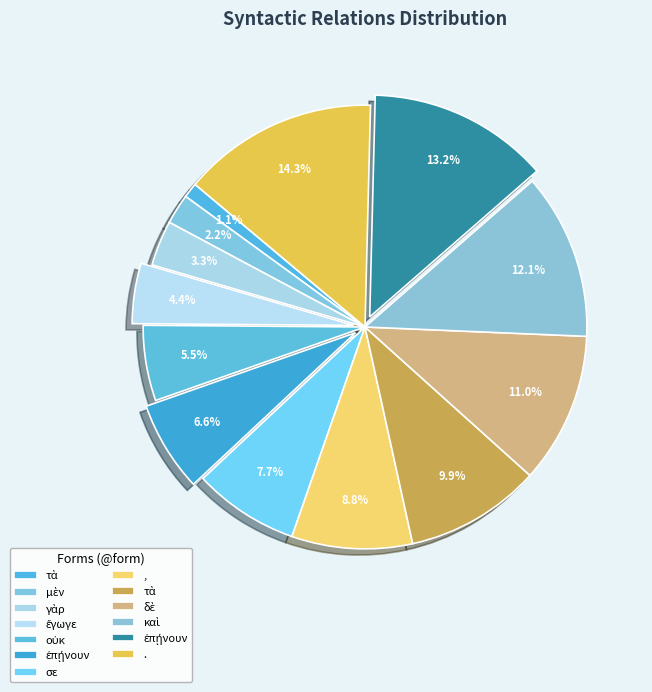

Count the number of slices in the pie.

13